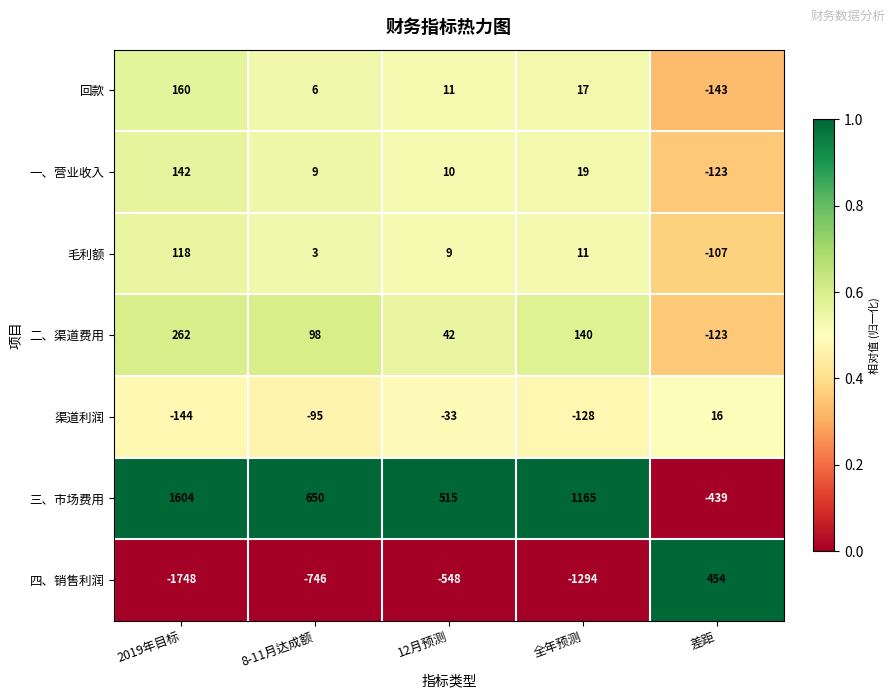

How many values in the 三、市场费用 series are below 650?

2